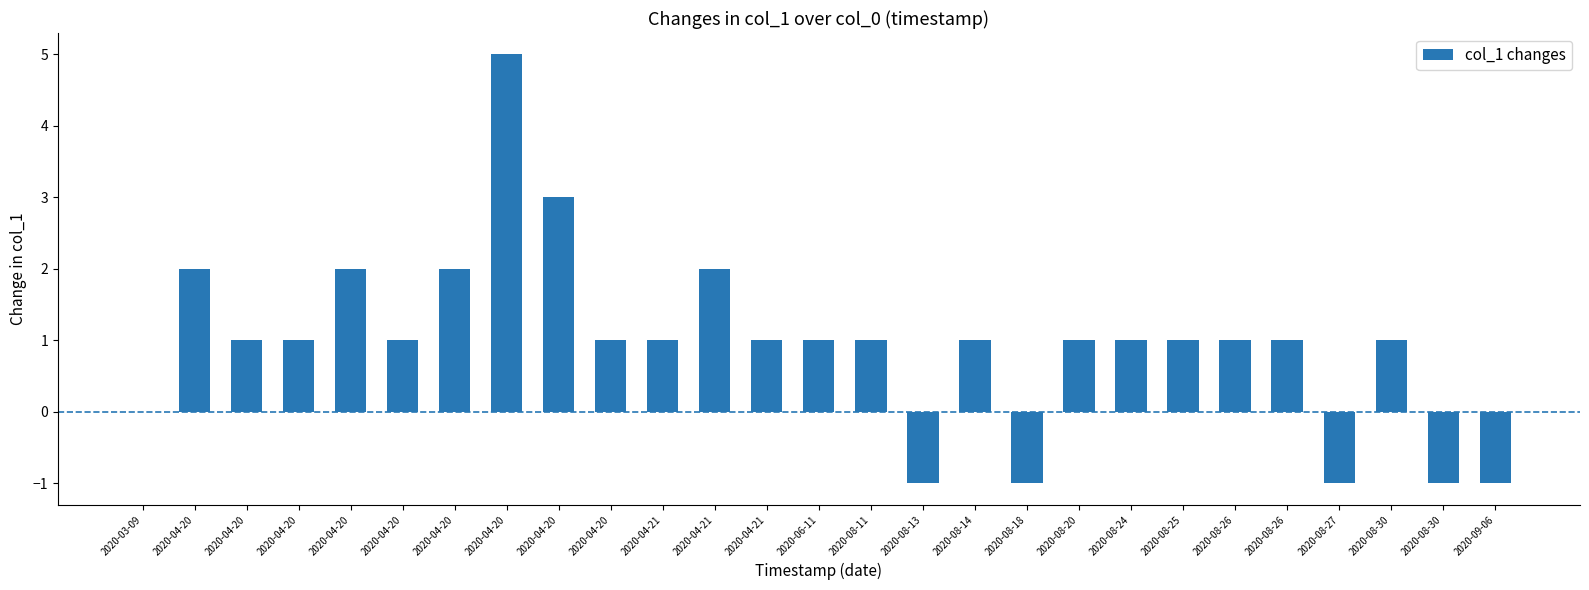

What is the label of the 24th bar from the right?

2020-04-20